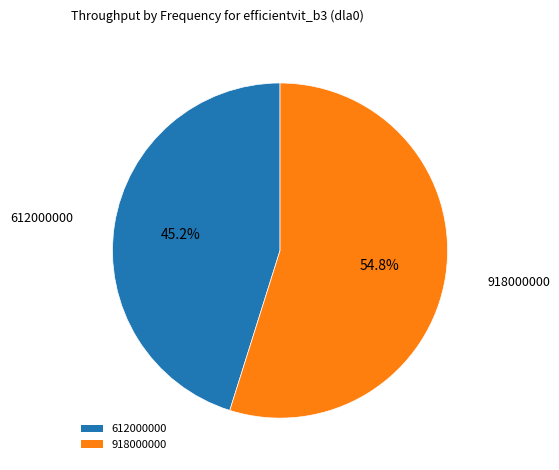

The 612000000 slice represents 45% of the pie. True or false?

True